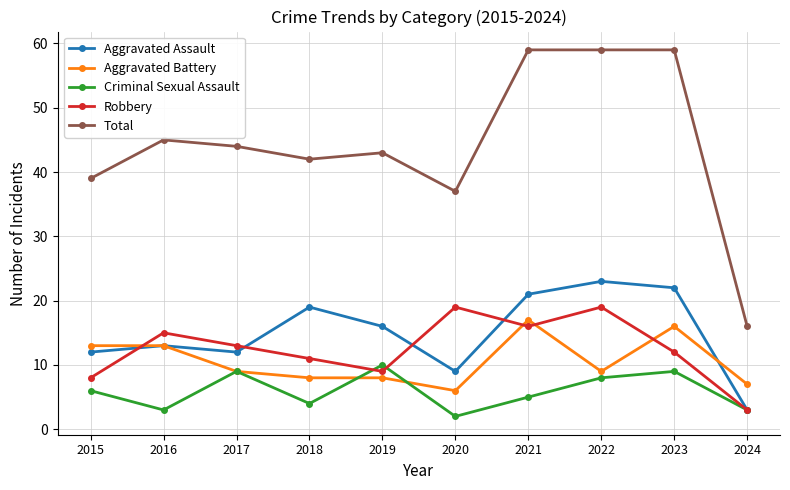

Between which two adjacent categories do Aggravated Assault and Robbery first intersect?

2015 and 2016